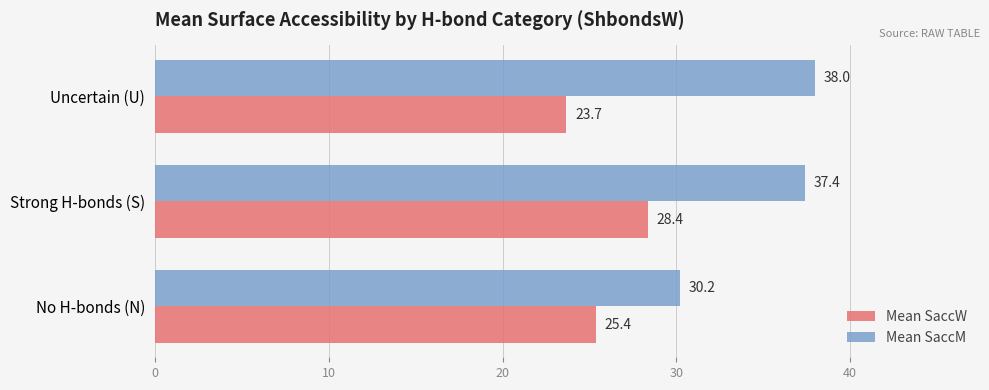

List the series in order of their peak value, lowest first.

Mean SaccW, Mean SaccM